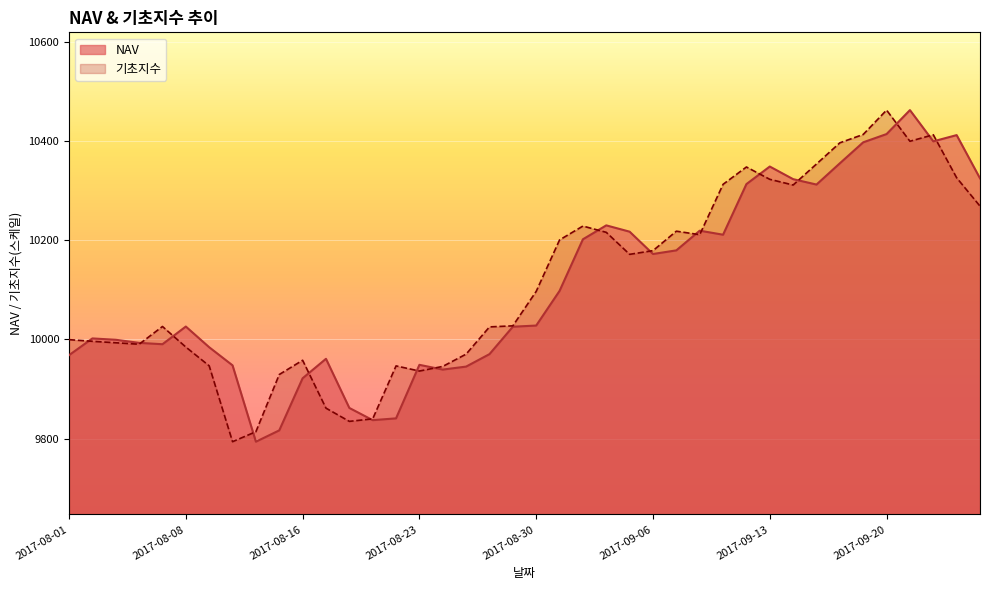

Count the number of categories in the chart.

40